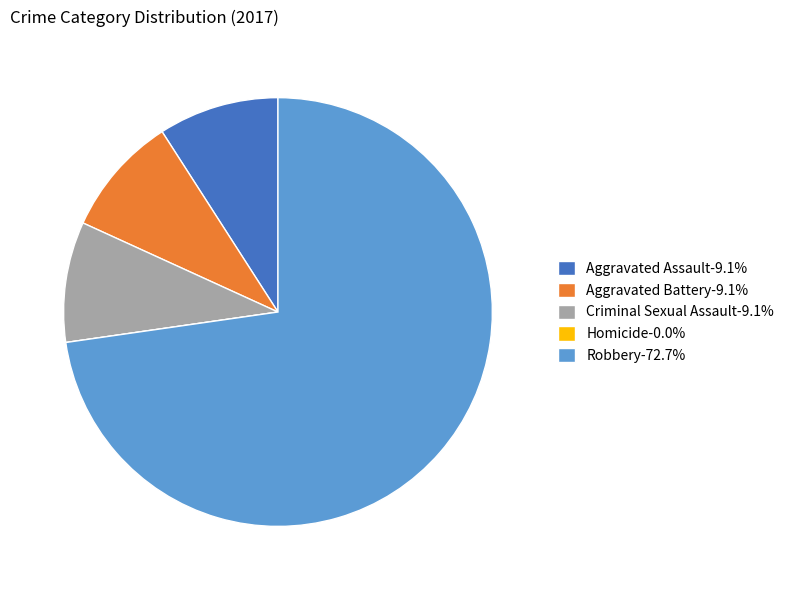

Do Criminal Sexual Assault-9.1% and Aggravated Assault-9.1% together represent more than half of the pie?

No